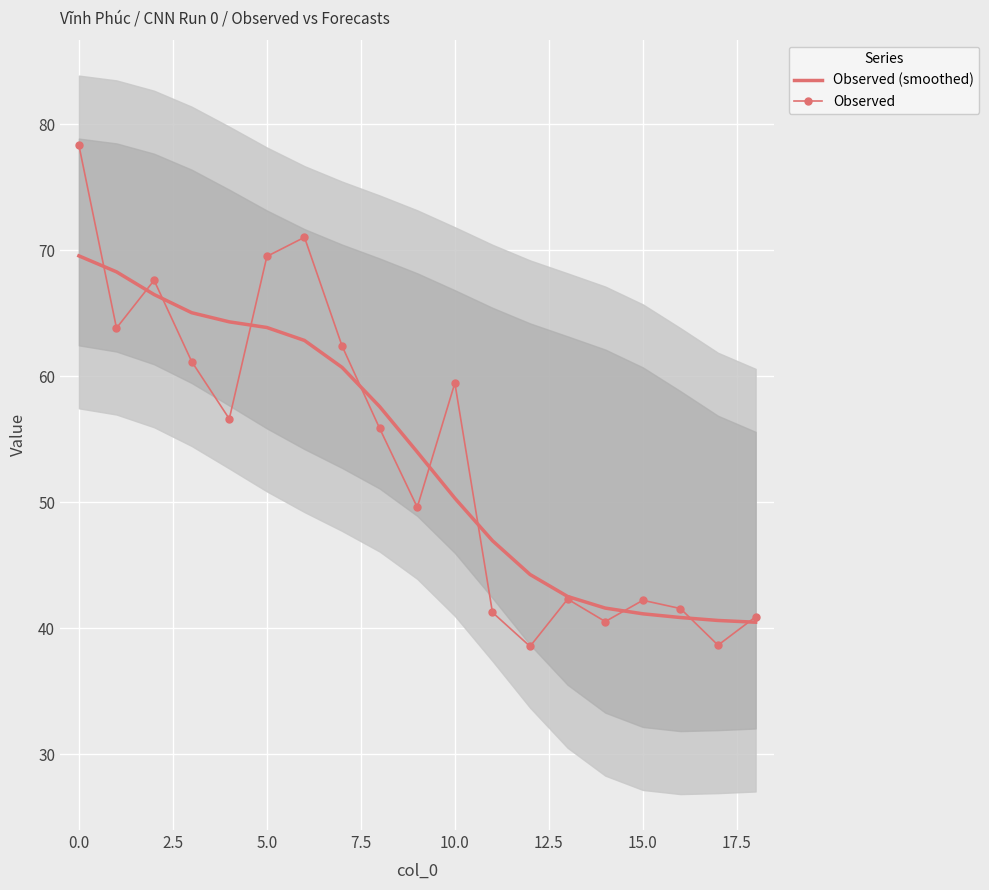

What is the lowest value of the Observed (smoothed) series?

40.5